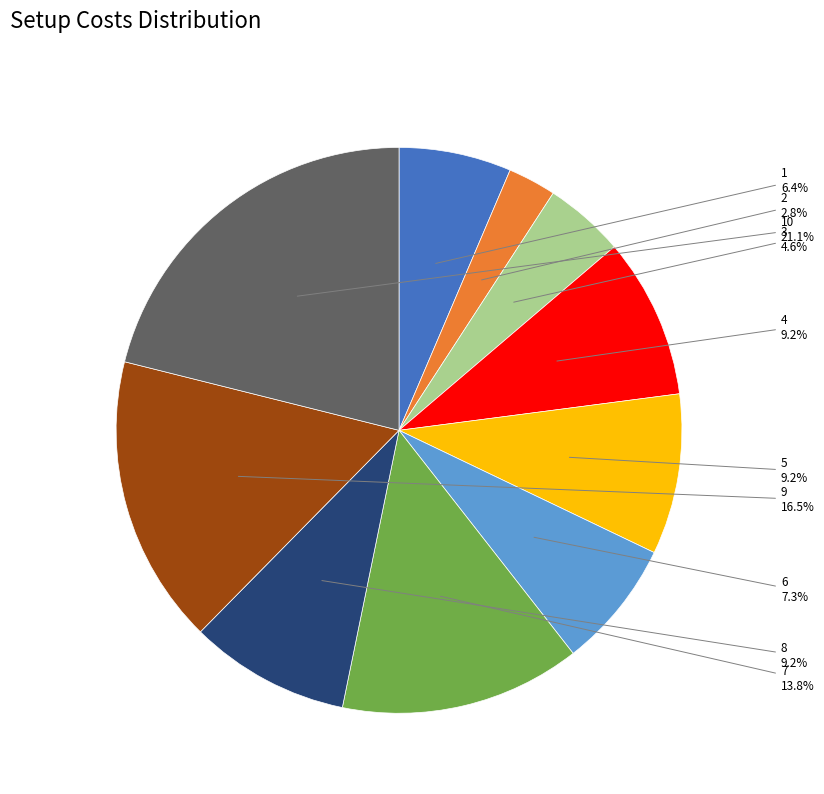

Count the number of slices in the pie.

10